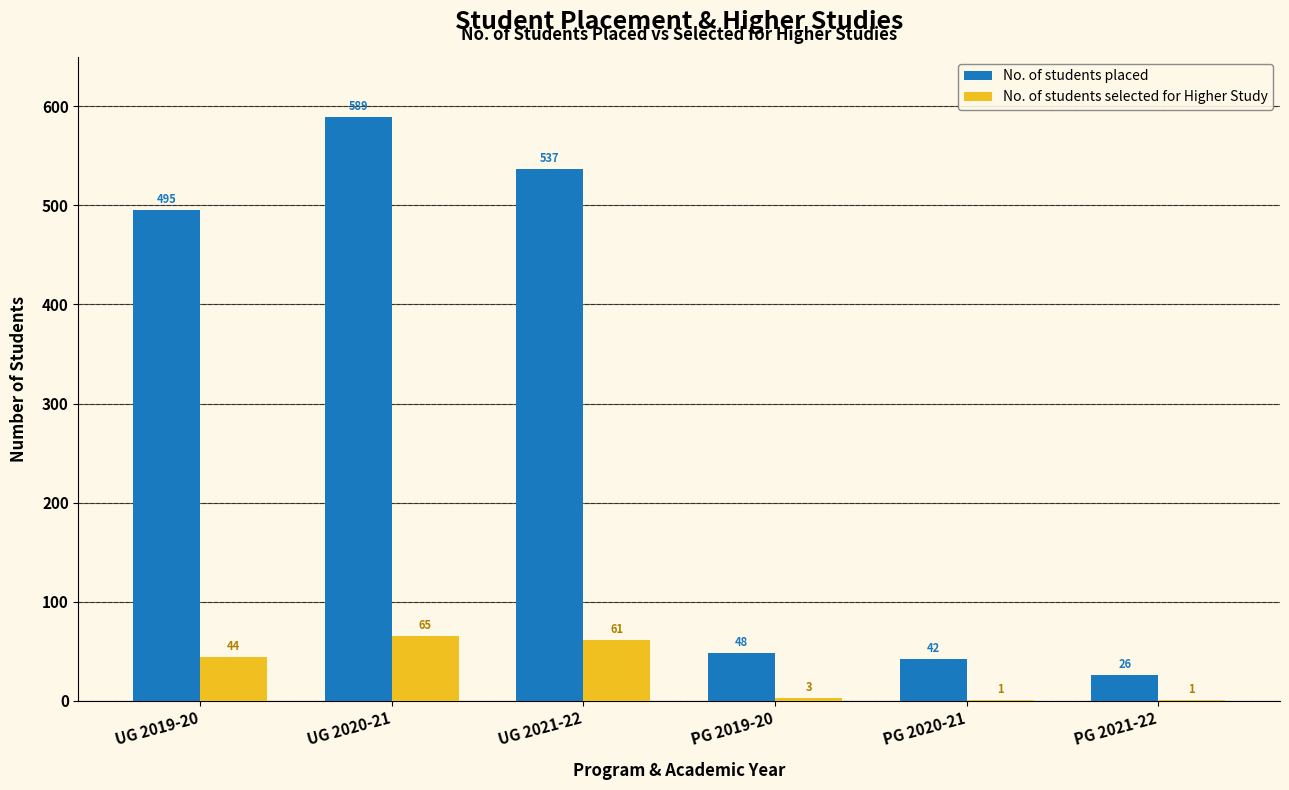

At which category is the sum across all series the highest?

UG 2020-21